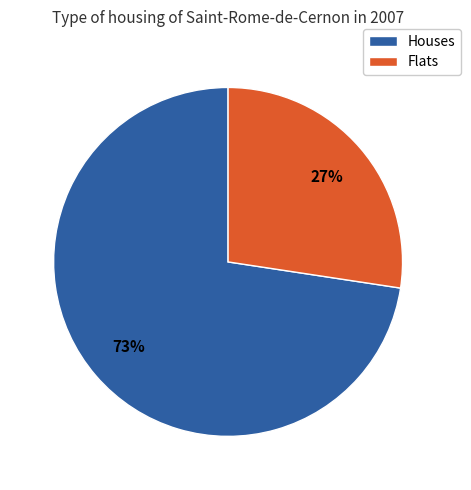

To the nearest percent, what portion does Houses represent?

73%